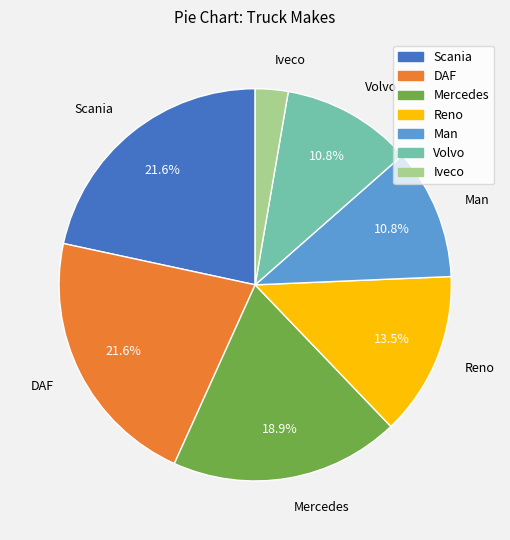

How much of the chart is everything except Scania?

78.4%